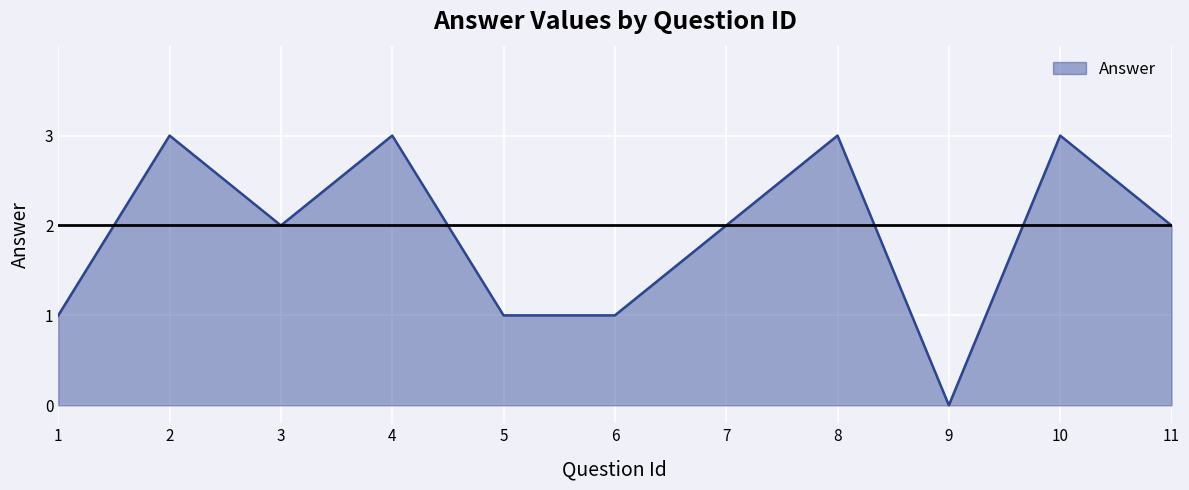

At which category does the data reach its first local valley?

3